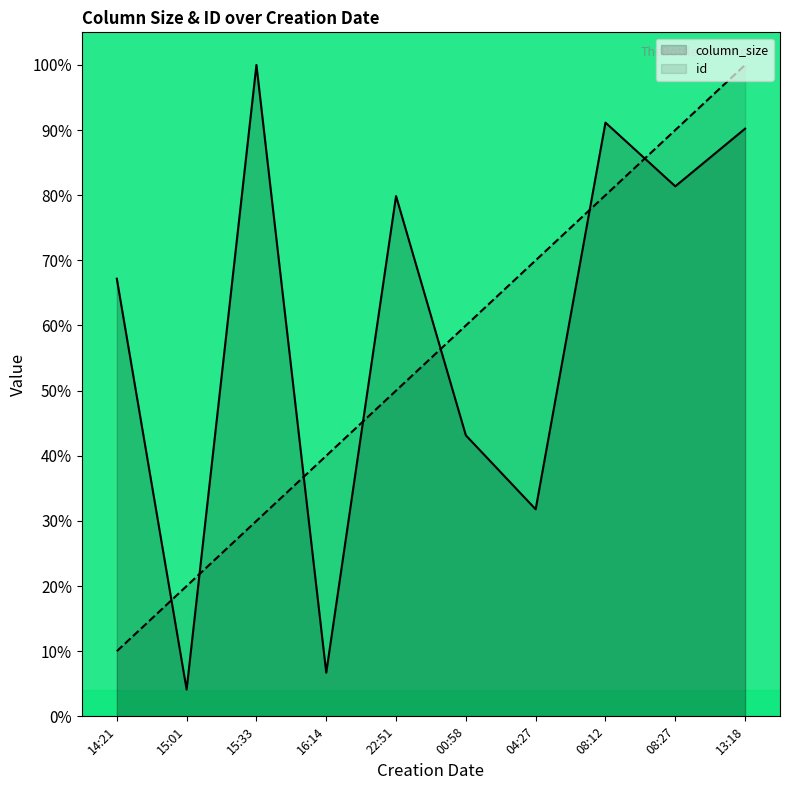

What is the label of the 8th point from the left?

08:12